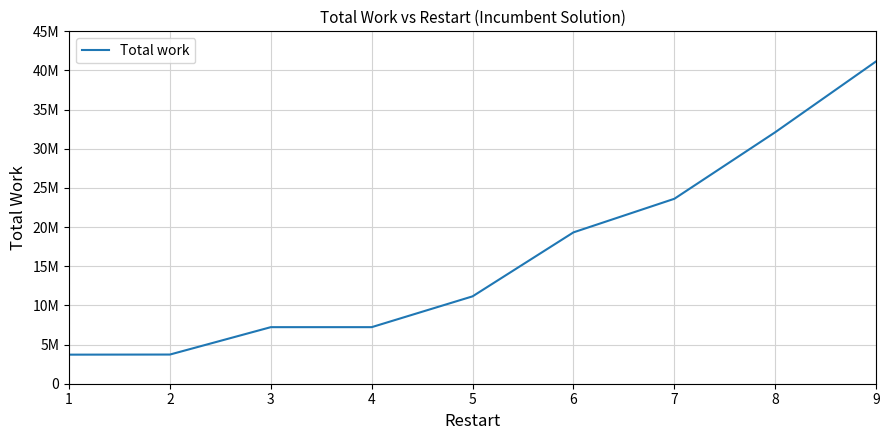

What is the value of the 5th point from the left?

11158200